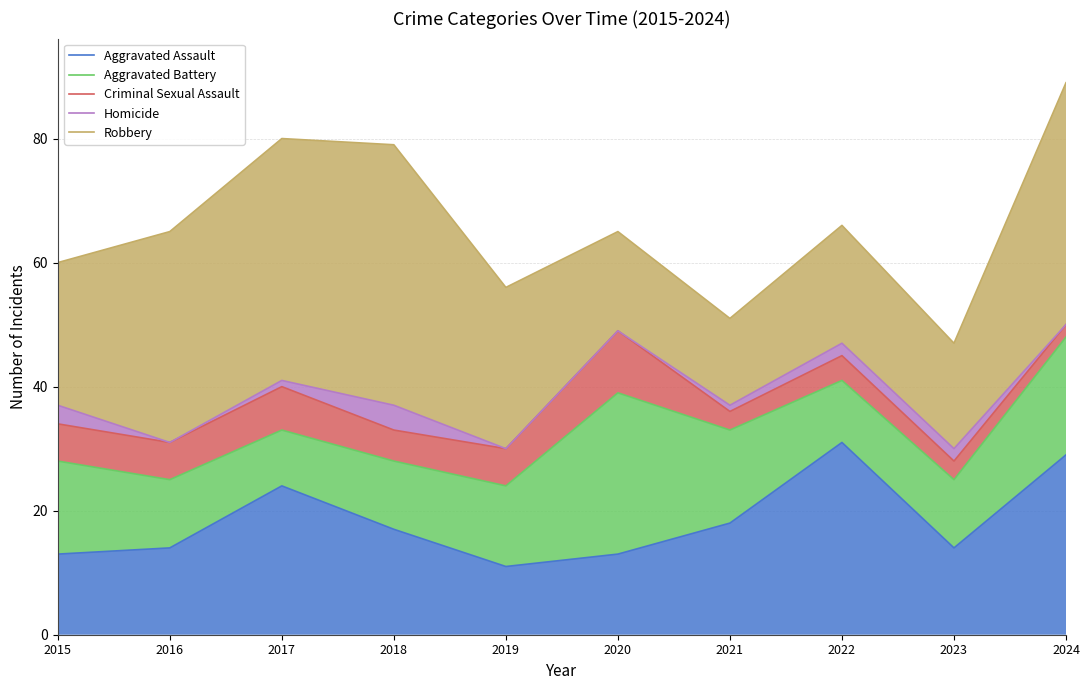

What is the spread (max minus min) of values at 2016?

51